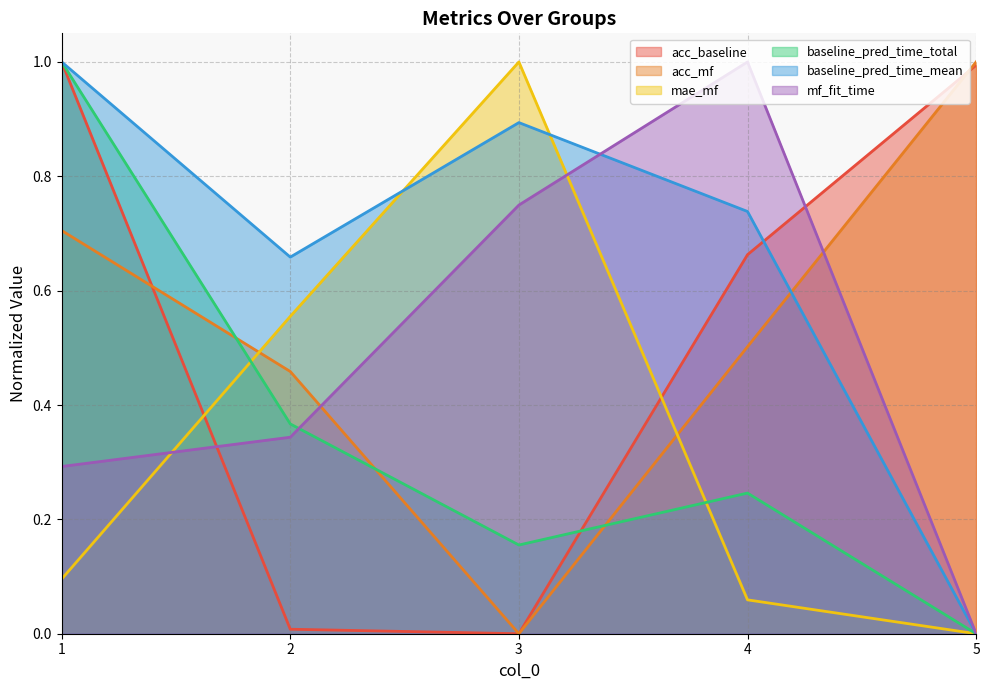

Reading left to right, transcribe all the data shown in this chart.

acc_baseline: 1.0	0.0	0.0	0.7	1.0
acc_mf: 0.7	0.5	0.0	0.5	1.0
mae_mf: 0.1	0.6	1.0	0.1	0.0
baseline_pred_time_total: 1.0	0.4	0.2	0.2	0.0
baseline_pred_time_mean: 1.0	0.7	0.9	0.7	0.0
mf_fit_time: 0.3	0.3	0.7	1.0	0.0